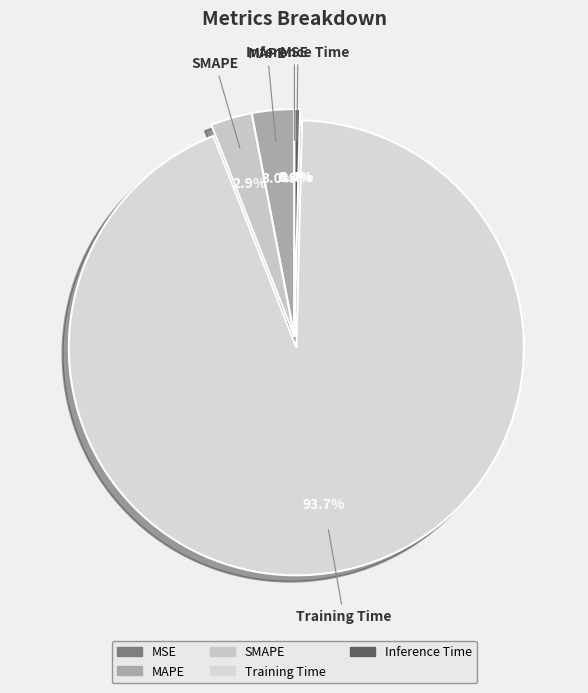

Does Training Time account for over 50% of the chart?

Yes